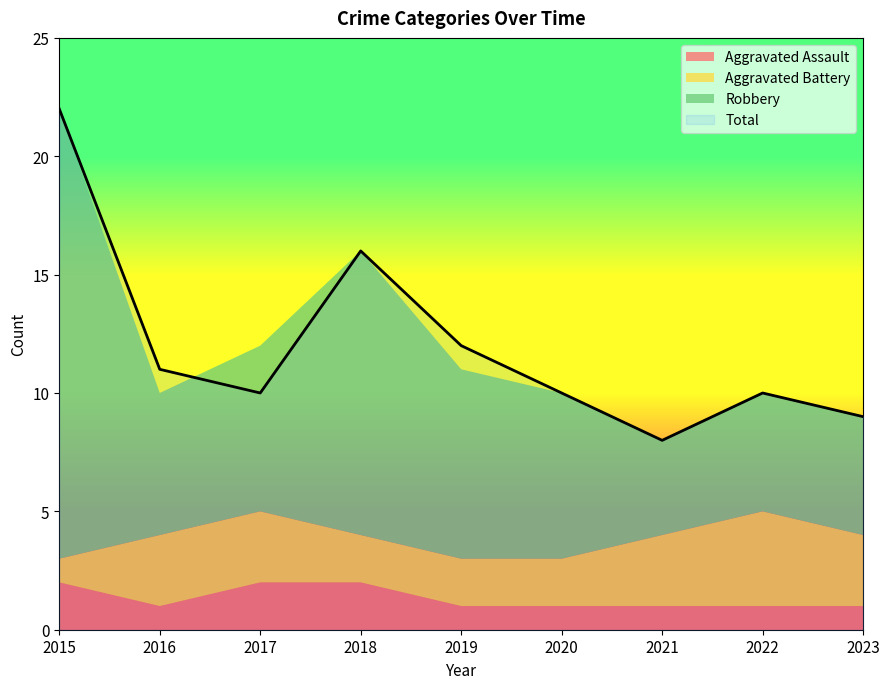

Where is Total nearest to the value 15?

2018